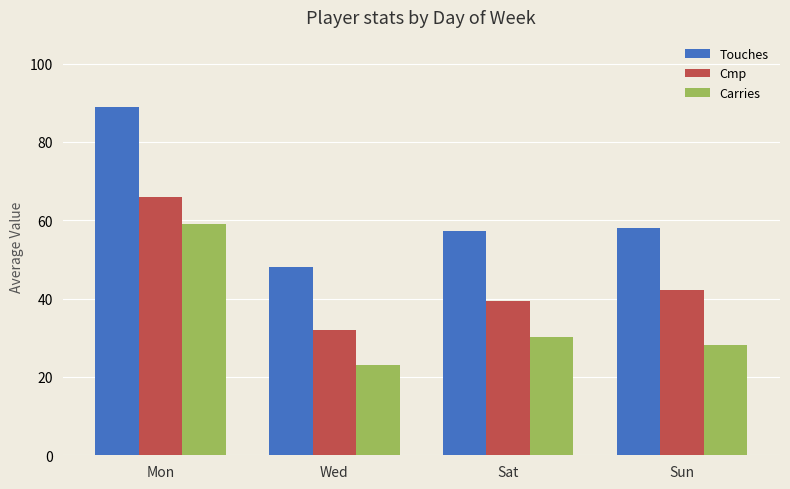

What is the spread (max minus min) of values at Sun?

29.8